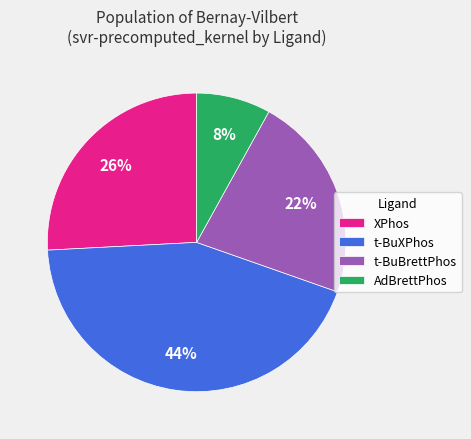

How many slices are in this pie chart?

4